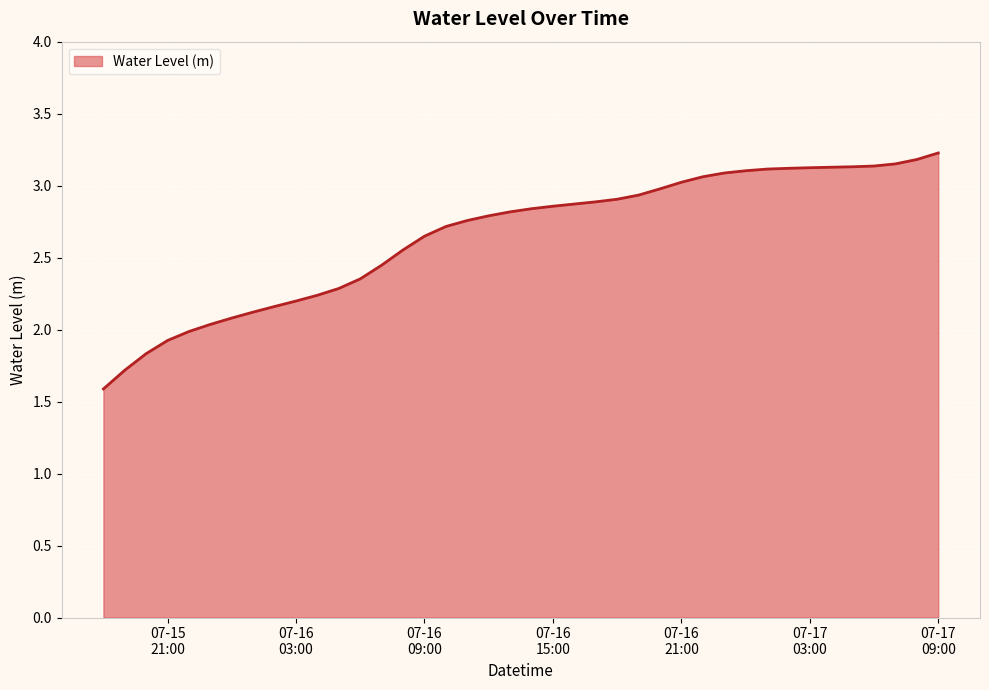

How many categories are shown in the chart?

40